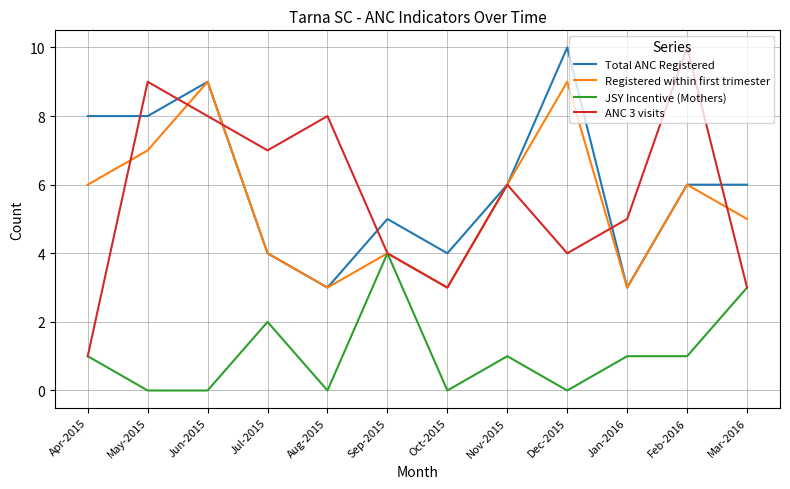

Which series changed the most between Apr-2015 and Nov-2015?

ANC 3 visits